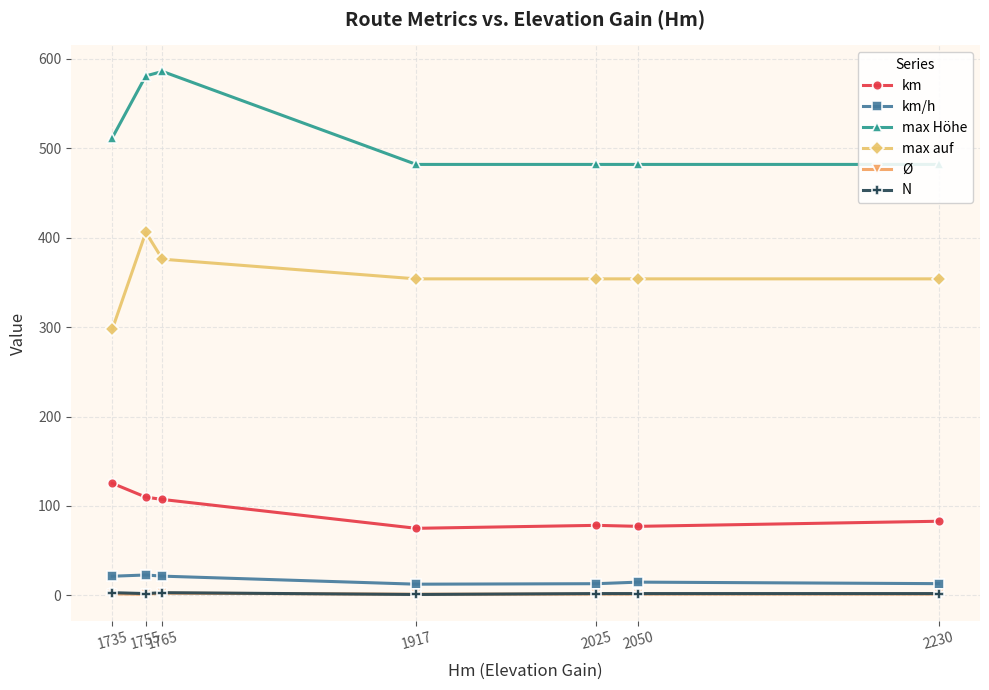

Which series changed the most between 1755 and 2050?

max Höhe